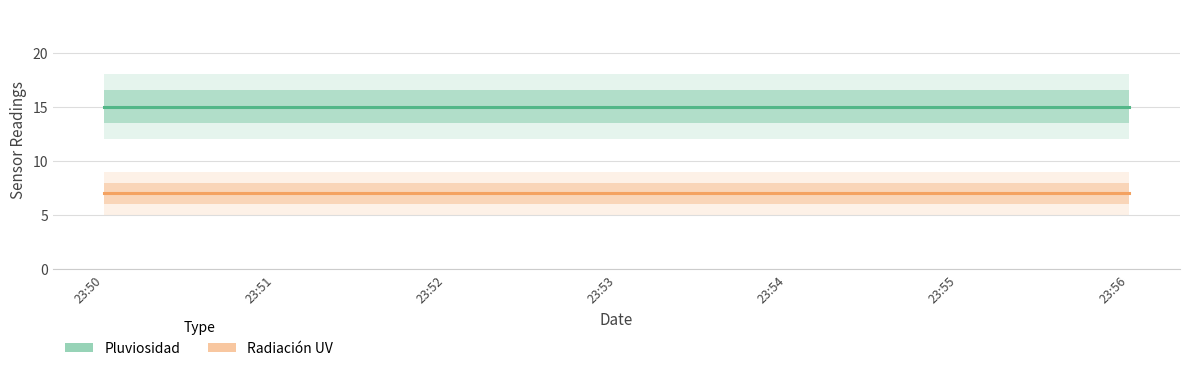

The value of Pluviosidad at 23:53 is 15. True or false?

True